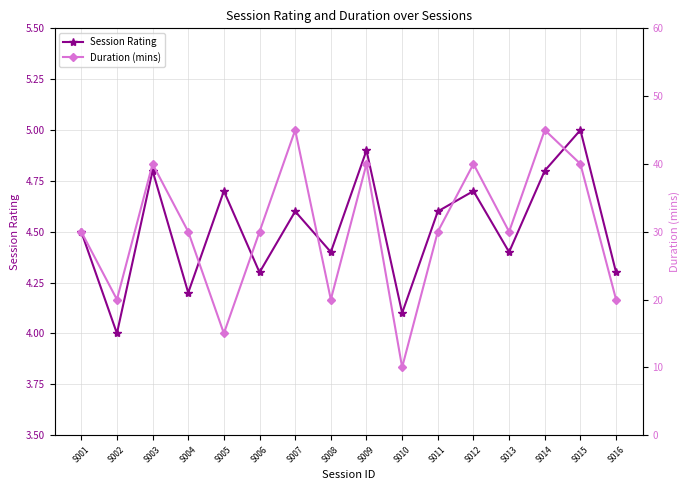

The Session Rating series shows 4.7 at S005. True or false?

True